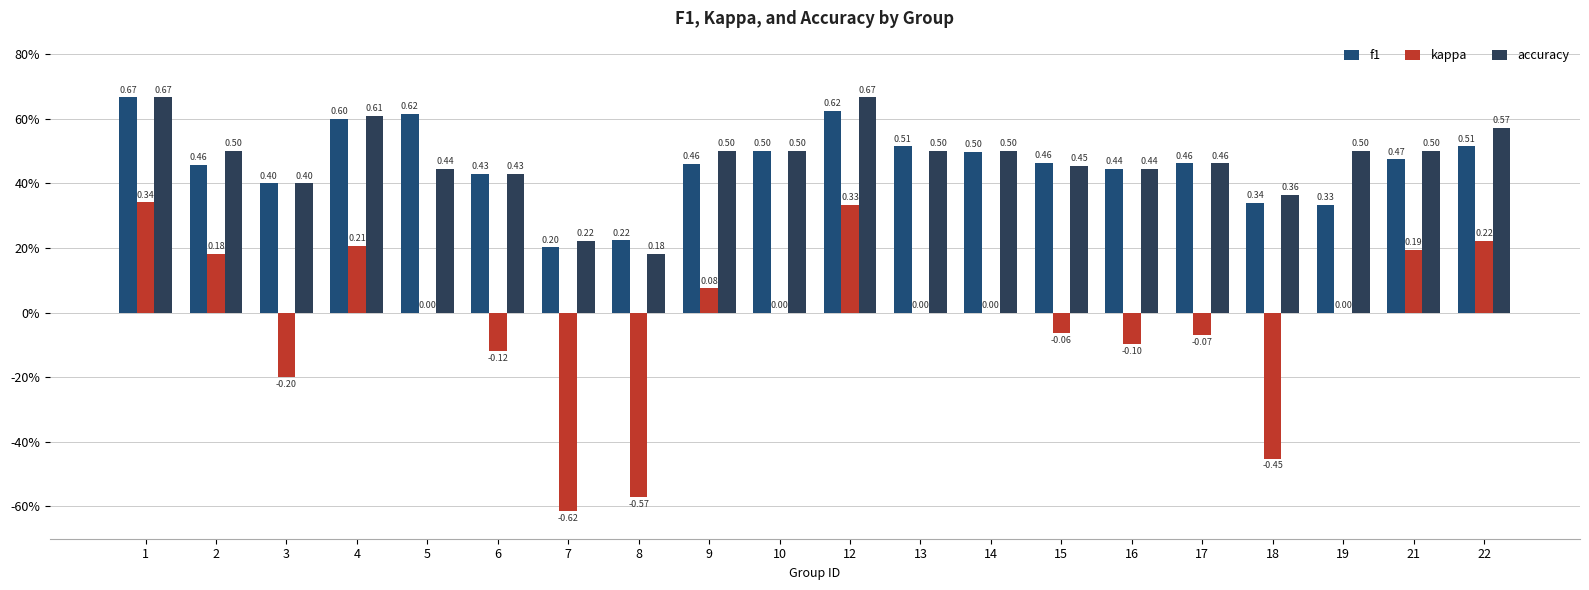

The value of accuracy at 8 is 0.2. True or false?

True